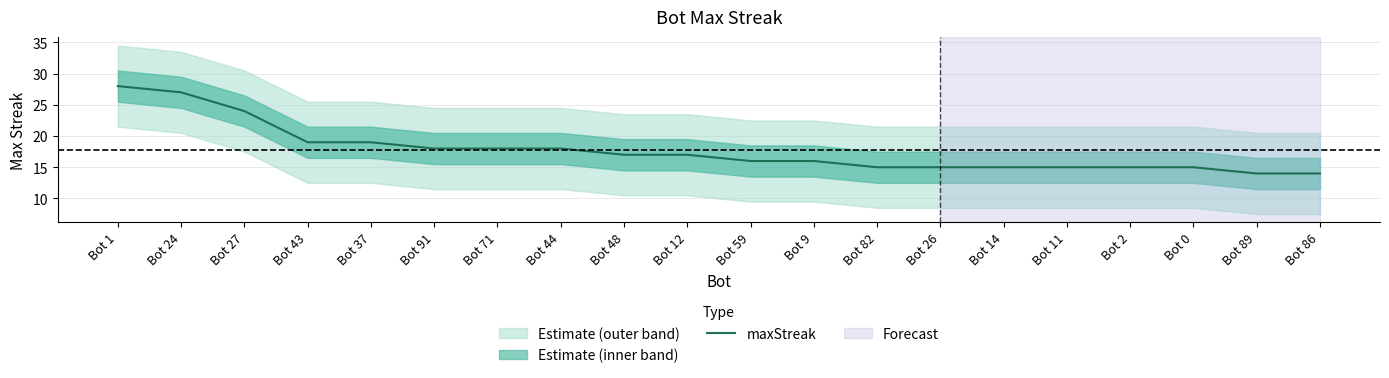

Reading left to right, list all the values displayed in this chart.

Bot 1=28	Bot 24=27	Bot 27=24	Bot 43=19	Bot 37=19	Bot 91=18	Bot 71=18	Bot 44=18	Bot 48=17	Bot 12=17	Bot 59=16	Bot 9=16	Bot 82=15	Bot 26=15	Bot 14=15	Bot 11=15	Bot 2=15	Bot 0=15	Bot 89=14	Bot 86=14